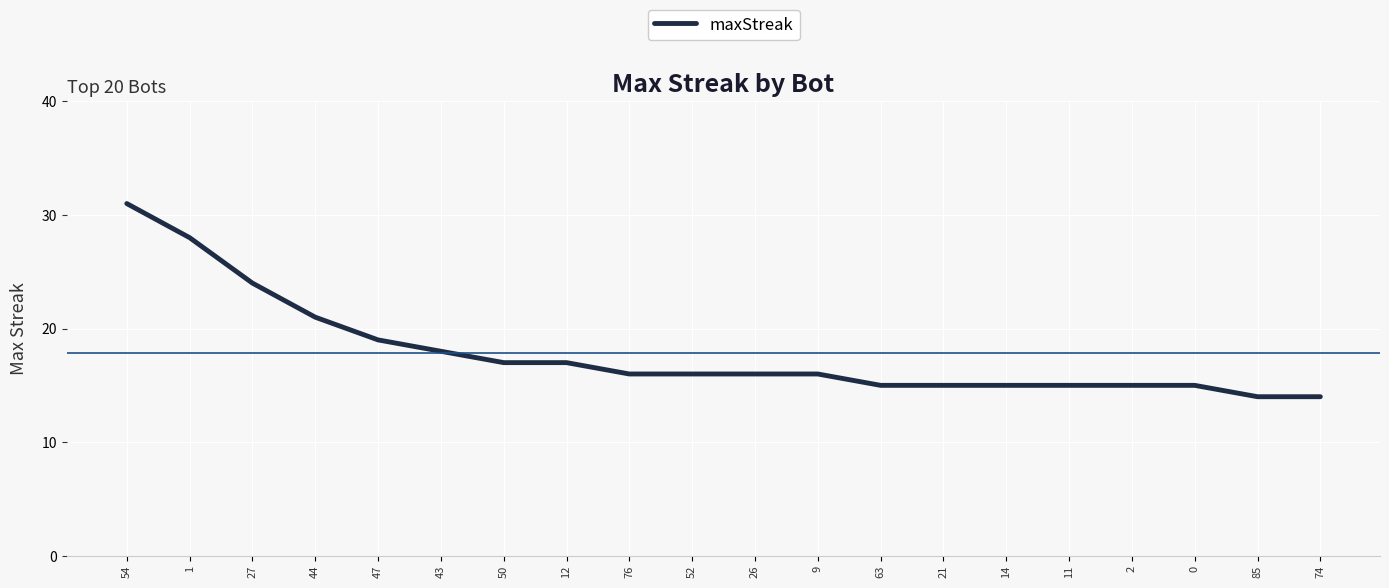

Does the chart display data point markers on the line(s)?

No